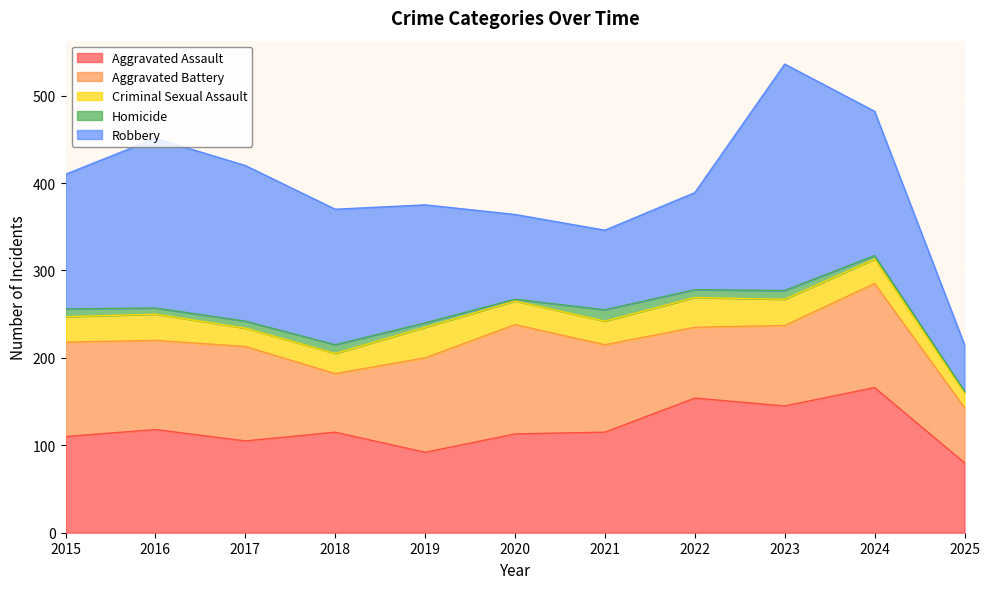

Reading right to left, extract all data points from this chart.

Aggravated Assault: 2025=80	2024=166	2023=145	2022=154	2021=115	2020=113	2019=92	2018=115	2017=105	2016=118	2015=110
Aggravated Battery: 2025=63	2024=119	2023=92	2022=81	2021=100	2020=125	2019=108	2018=67	2017=108	2016=102	2015=108
Criminal Sexual Assault: 2025=17	2024=28	2023=30	2022=34	2021=27	2020=27	2019=35	2018=23	2017=21	2016=30	2015=29
Homicide: 2025=2	2024=4	2023=10	2022=9	2021=13	2020=2	2019=5	2018=10	2017=8	2016=7	2015=9
Robbery: 2025=53	2024=165	2023=259	2022=111	2021=91	2020=97	2019=135	2018=155	2017=178	2016=194	2015=154